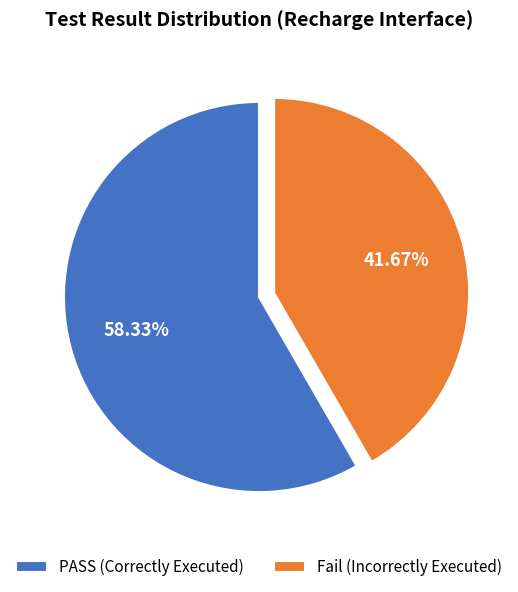

Which slice is the smallest?

Fail